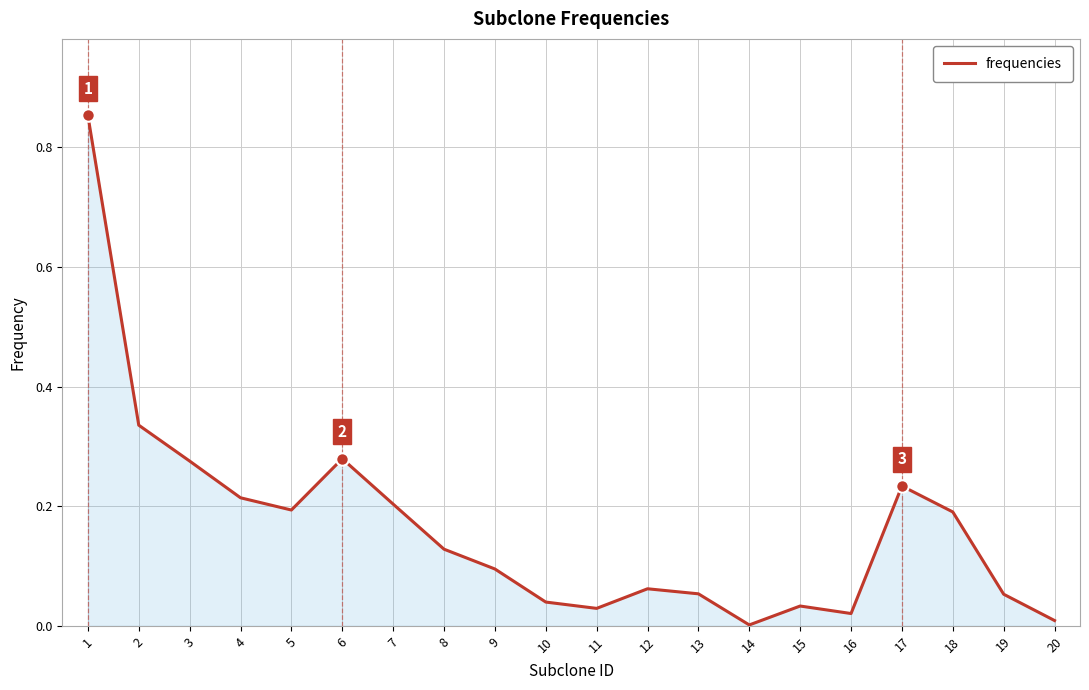

What is the change in value from 12 to 17?

+0.2